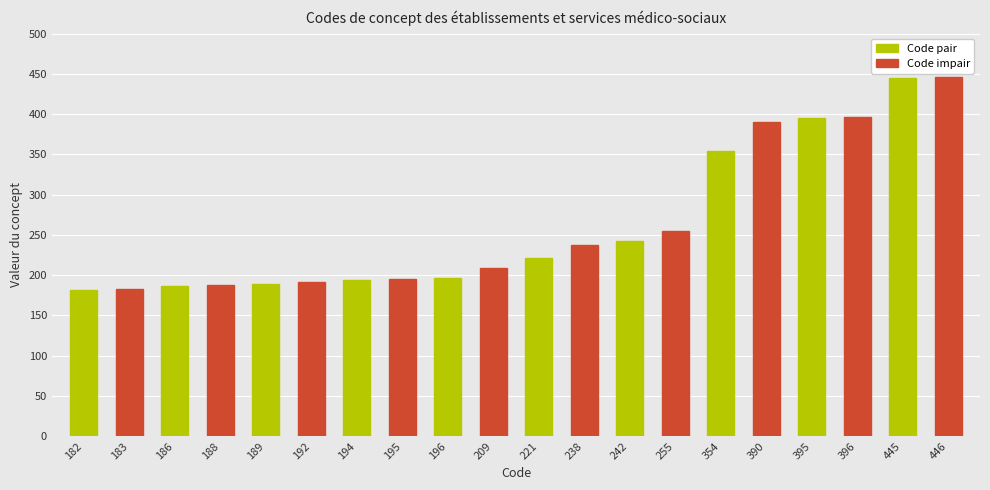

What is the difference between the maximum and minimum values?

264